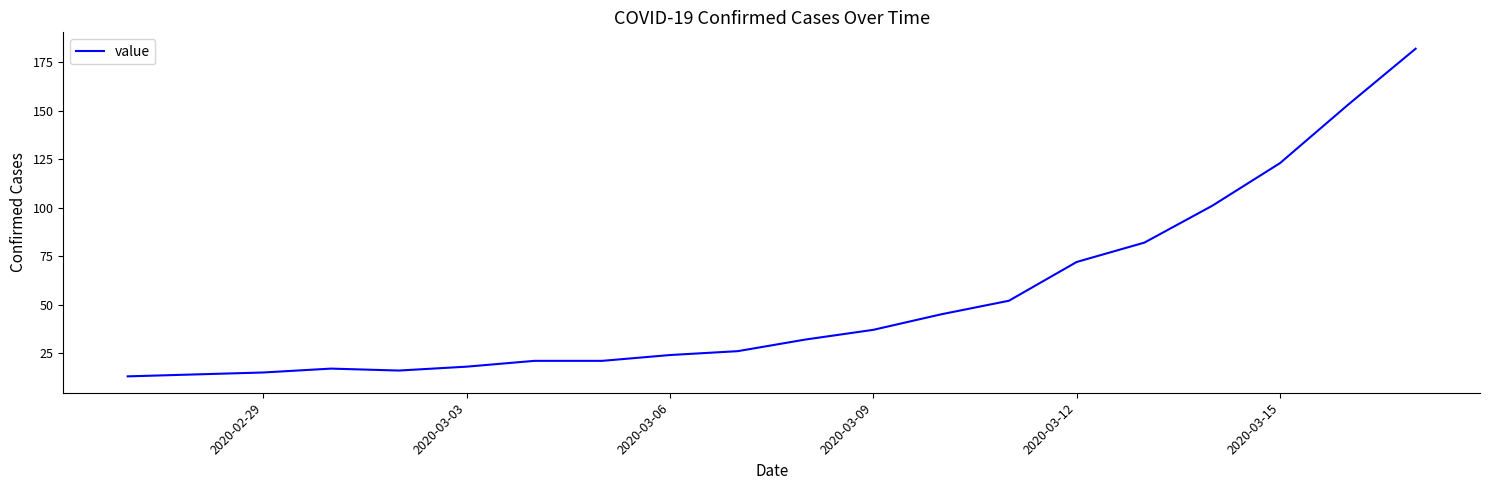

What is the difference between the maximum and minimum values?

169